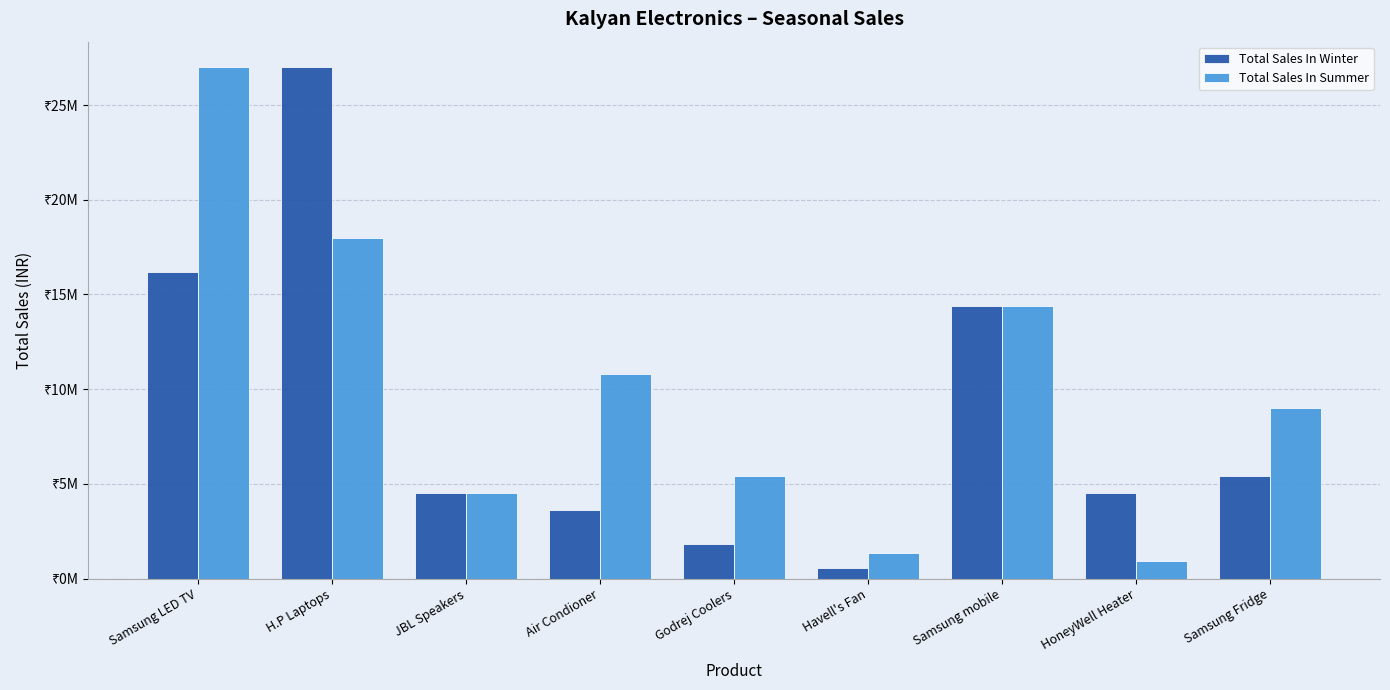

Between Air Condioner and Samsung LED TV, which is larger?

Samsung LED TV